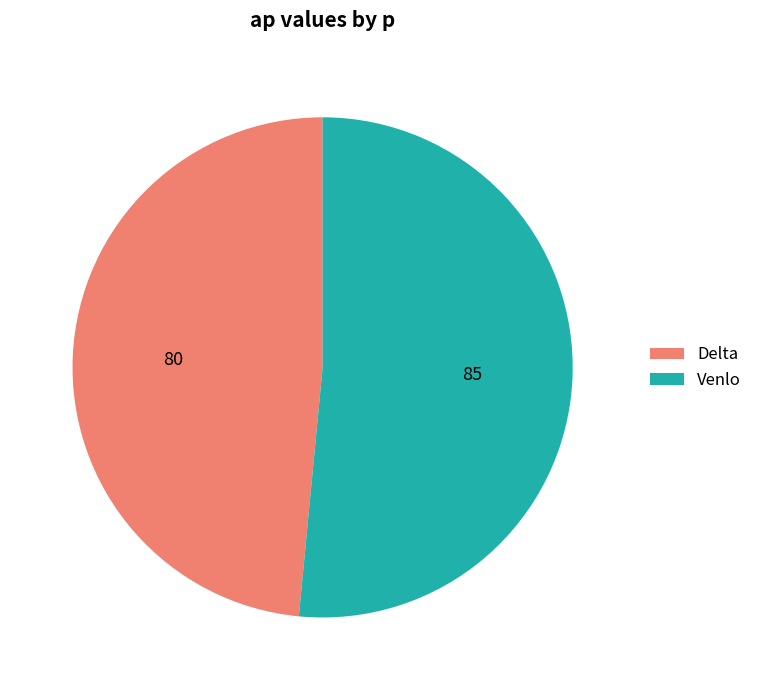

Which slice is the largest?

Venlo